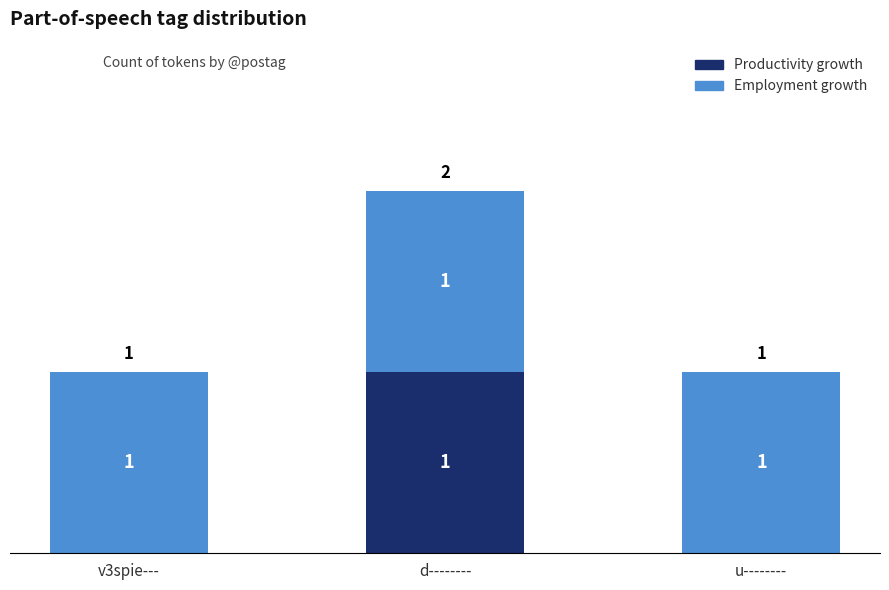

Reading right to left, list the values for the Productivity growth series.

u--------=0	d--------=1	v3spie---=0